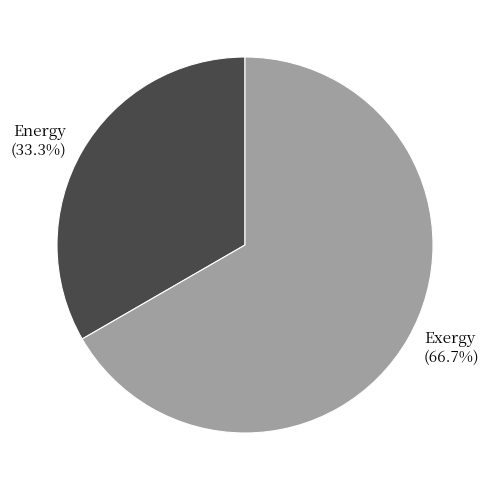

What is the smallest slice in the pie chart?

Energy